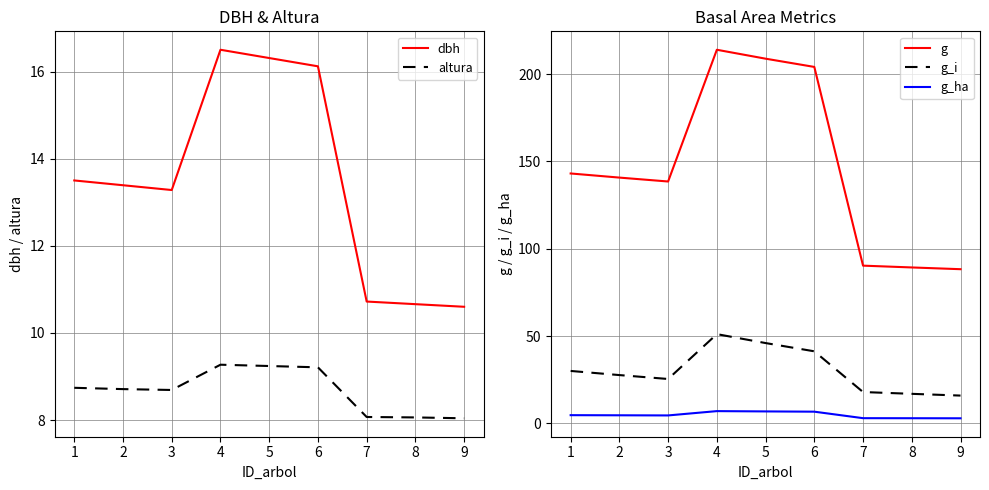

True or false: dbh and g_ha cross at least once.

False